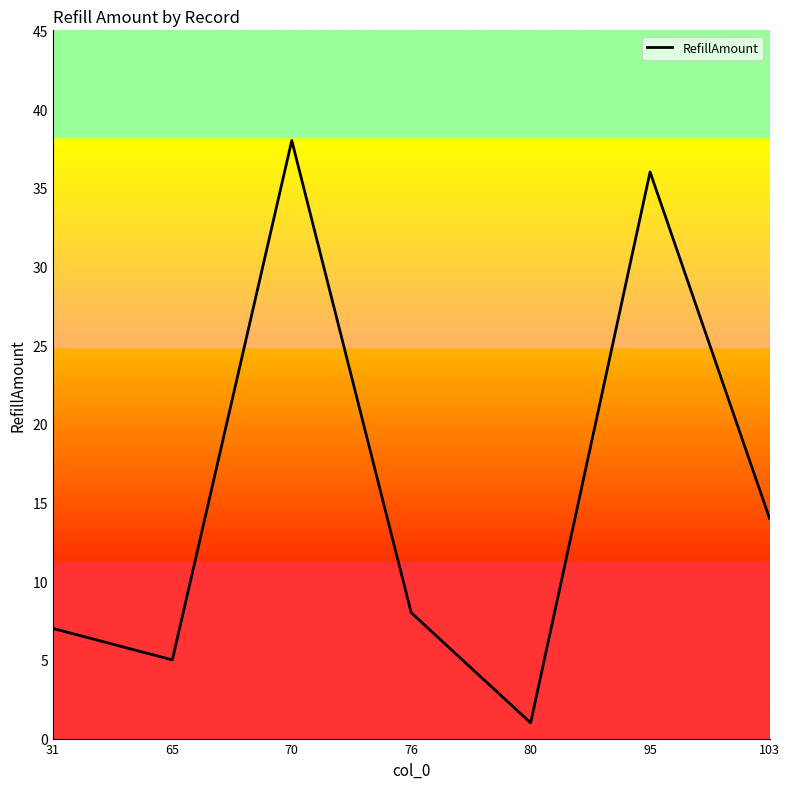

What is the ratio of the value at 76 to the value at 70?

0.2